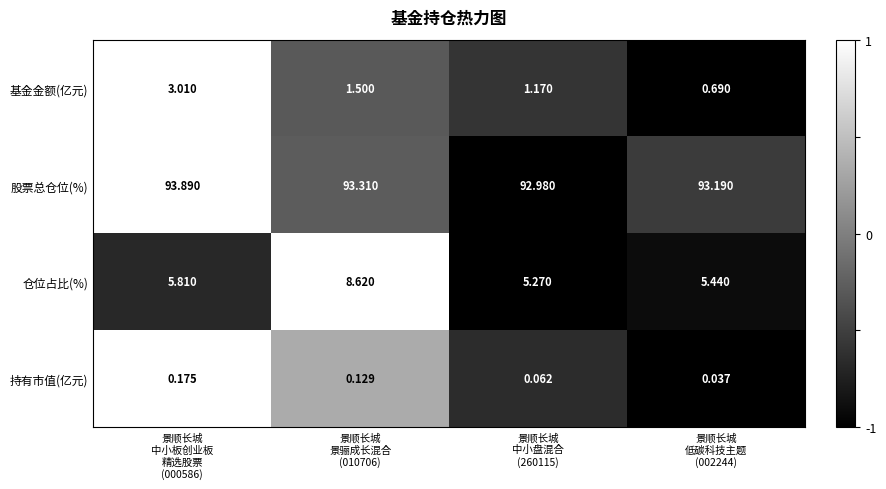

Which series has the largest range (max minus min)?

仓位占比(%)